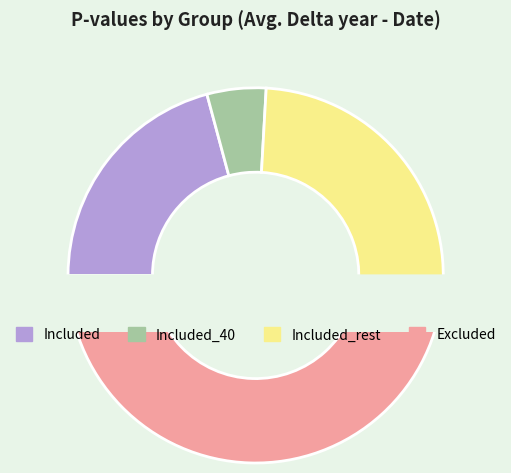

To the nearest percent, what percentage of the pie is Excluded?

49%